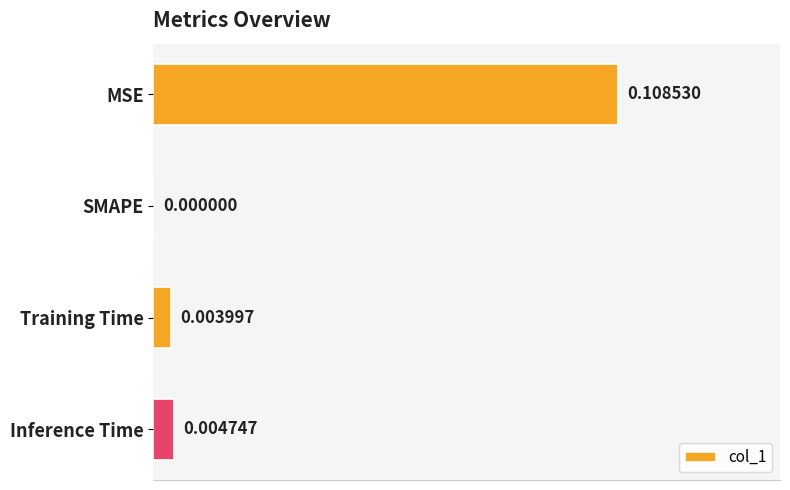

Are the bars grouped side by side (vs. stacked)?

No